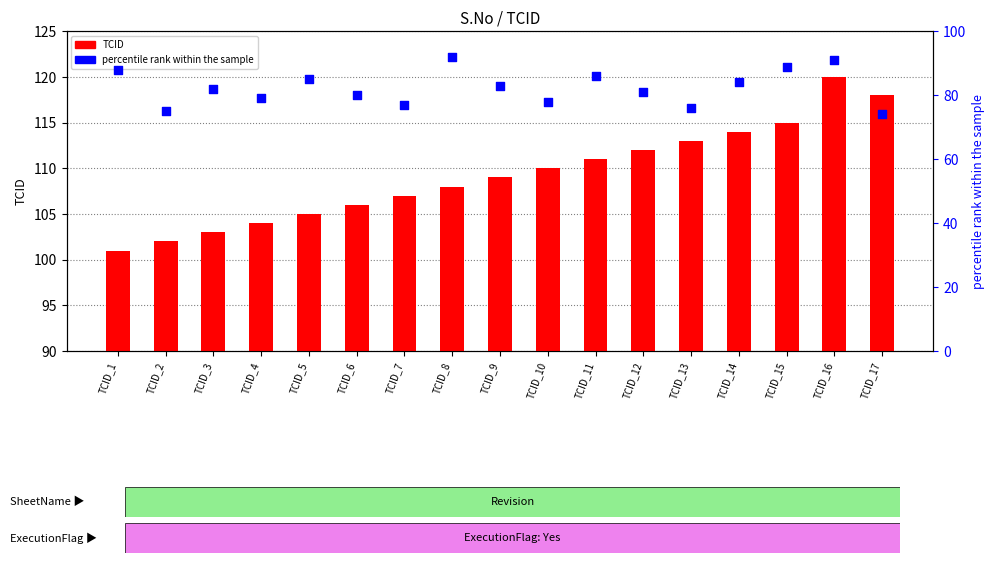

At which category is the sum across all series the highest?

TCID_16